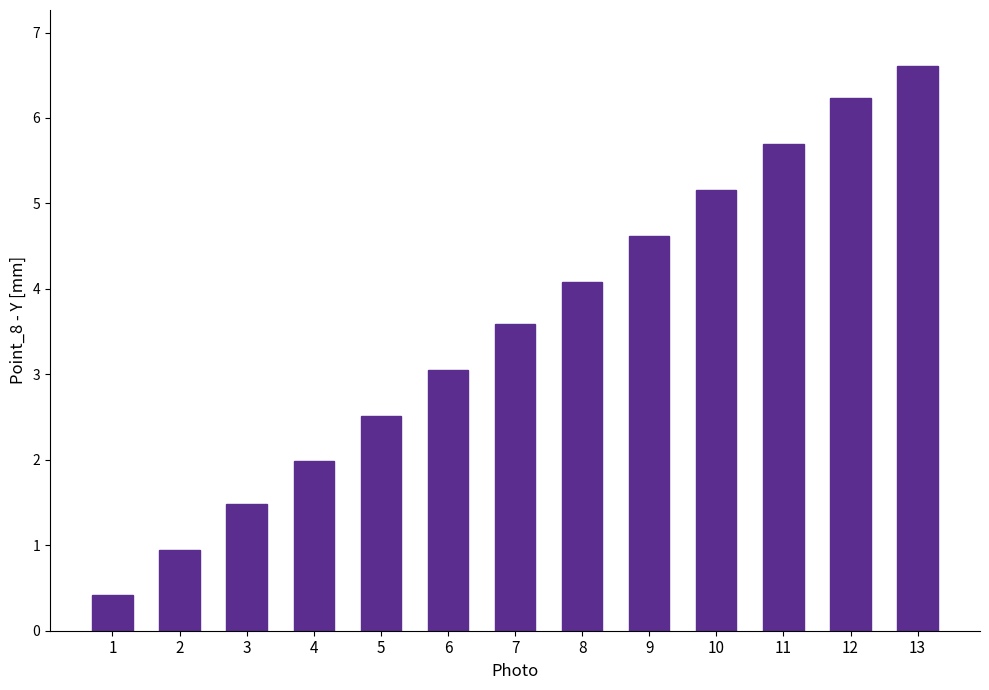

What is the value of the 6th bar from the left?

3.1